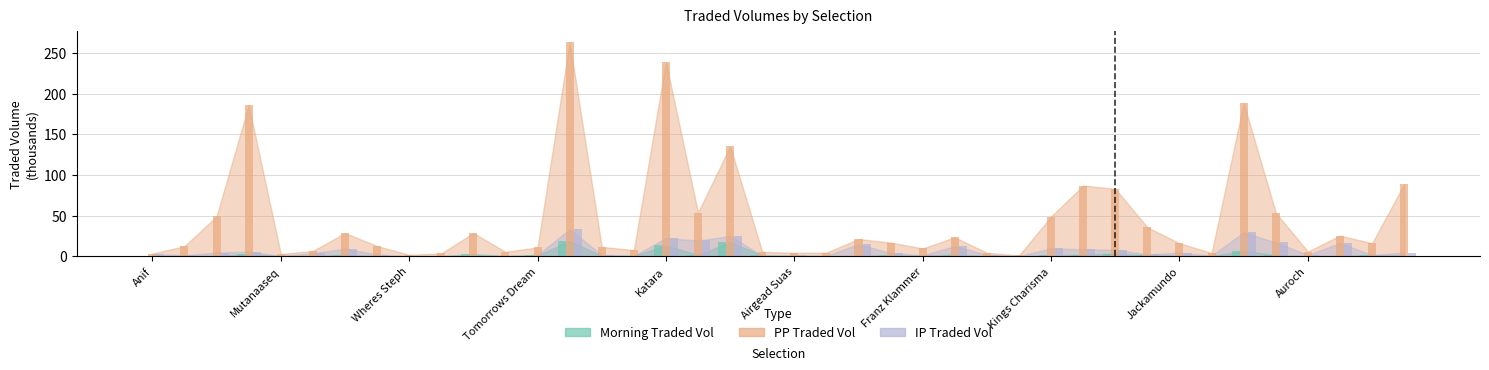

List the series in order of their peak value, lowest first.

MORNINGTRADEDVOL, IPTRADEDVOL, PPTRADEDVOL